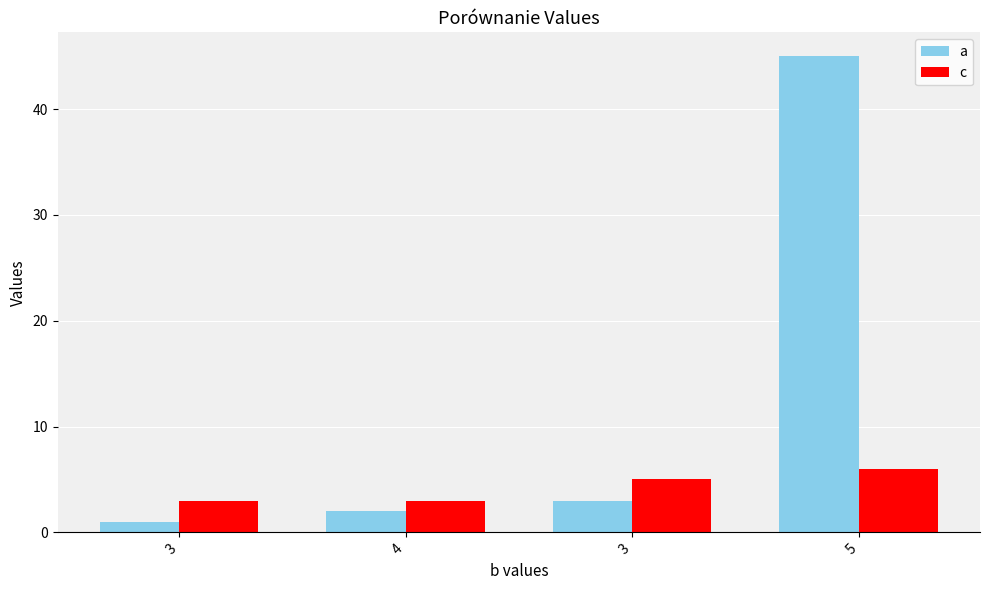

Count the number of categories in the chart.

4